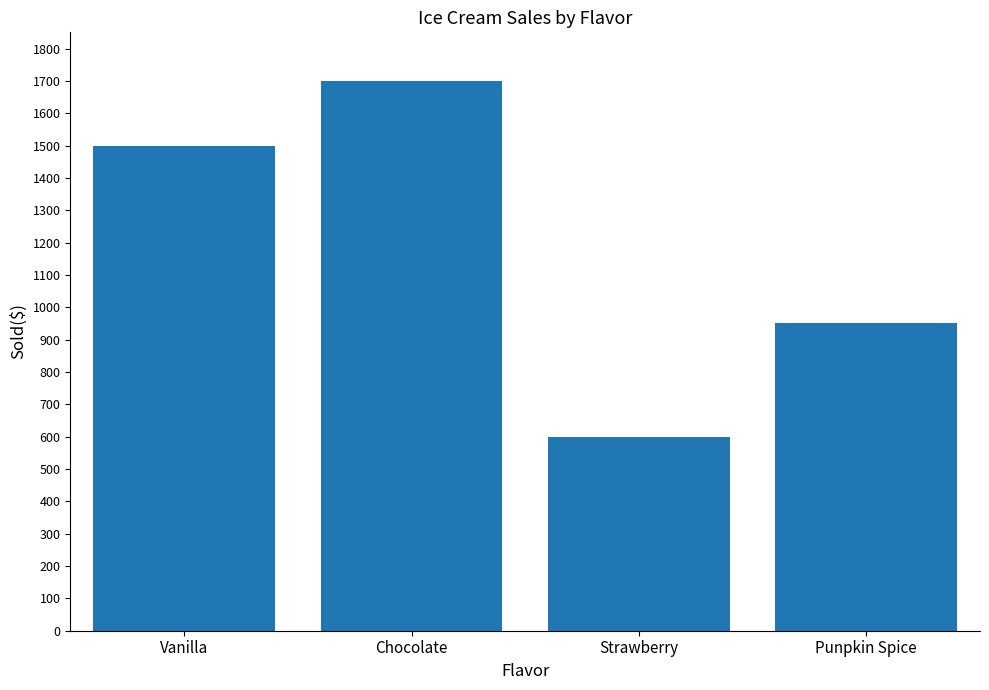

What is the change in value from Chocolate to Punpkin Spice?

-750